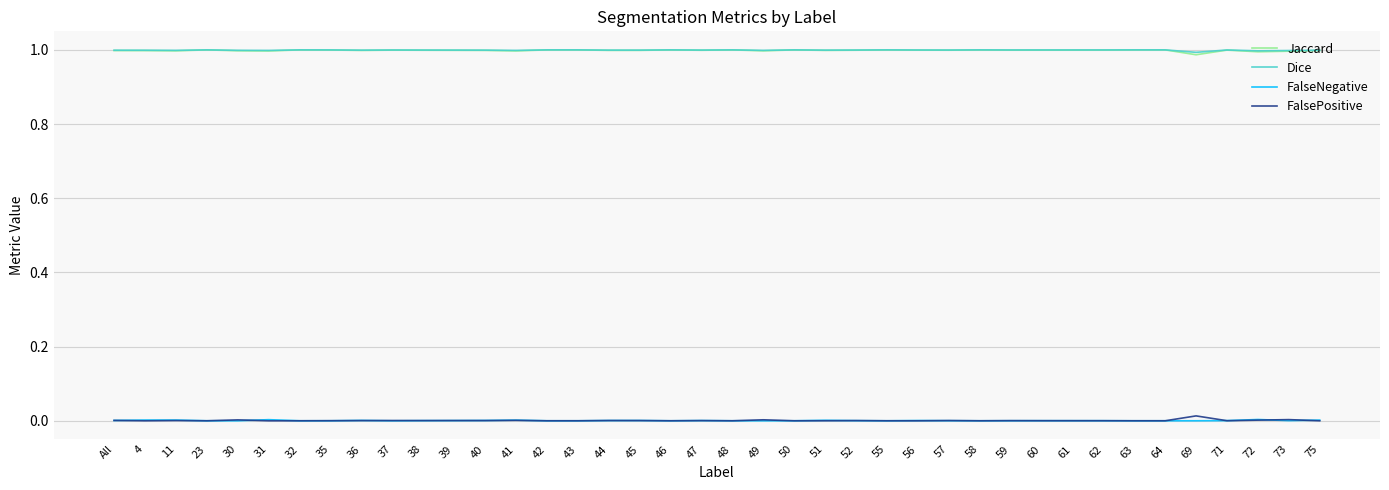

What position from the left is 35?

8